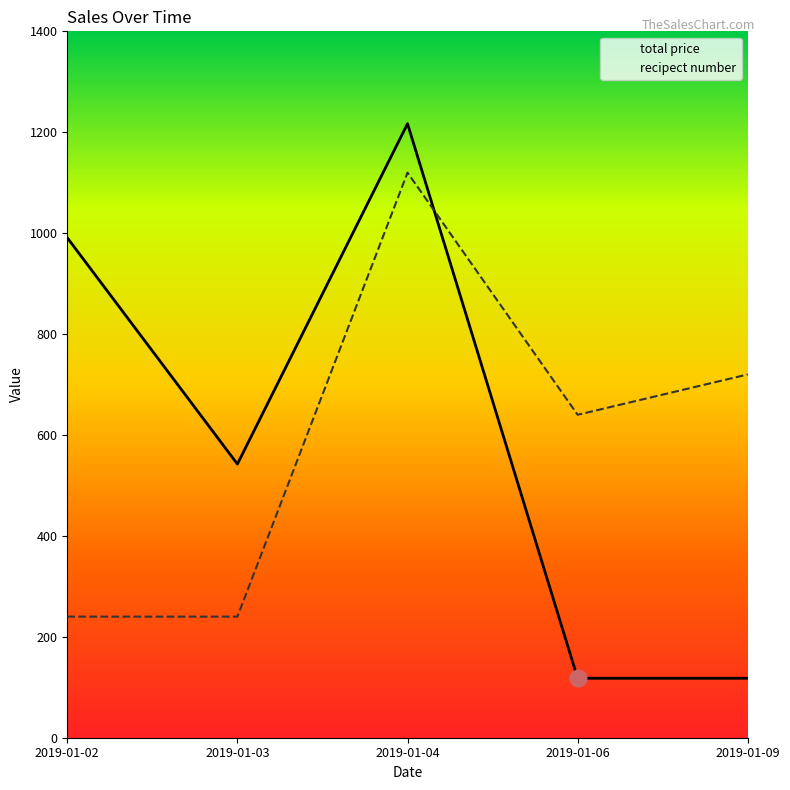

Rank the series at 2019-01-06 from highest to lowest value.

recipect number, total price 